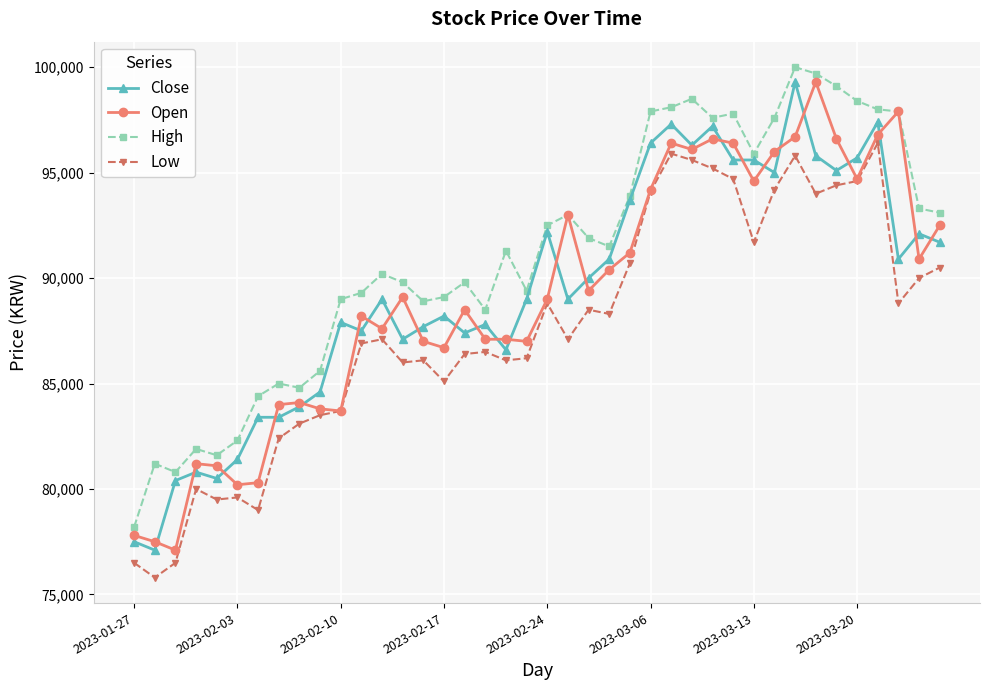

What is the difference between the second highest and minimum values in the High series?

21500